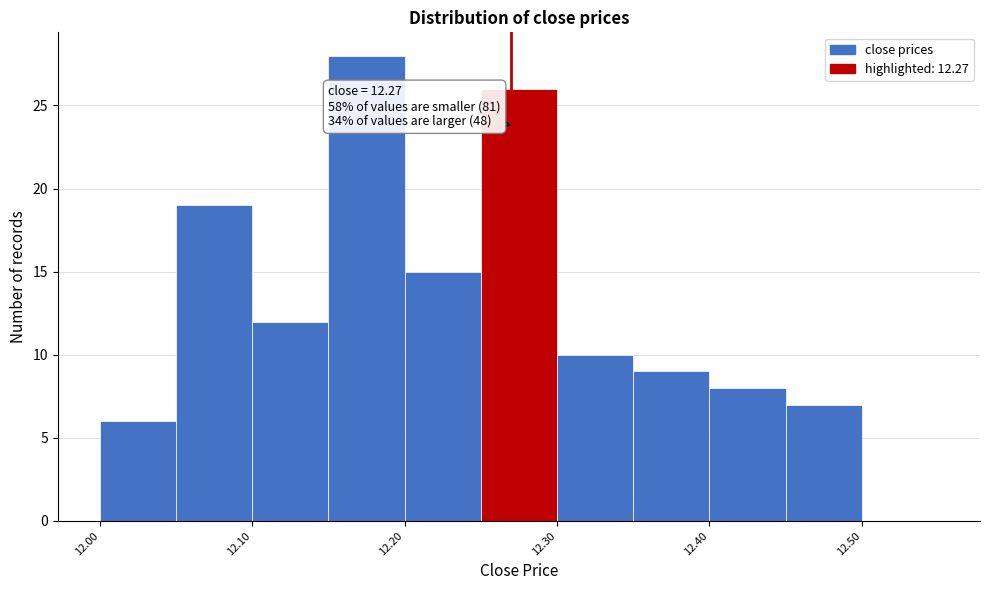

Which range on the x-axis has the tallest bar?

12.15 to 12.20